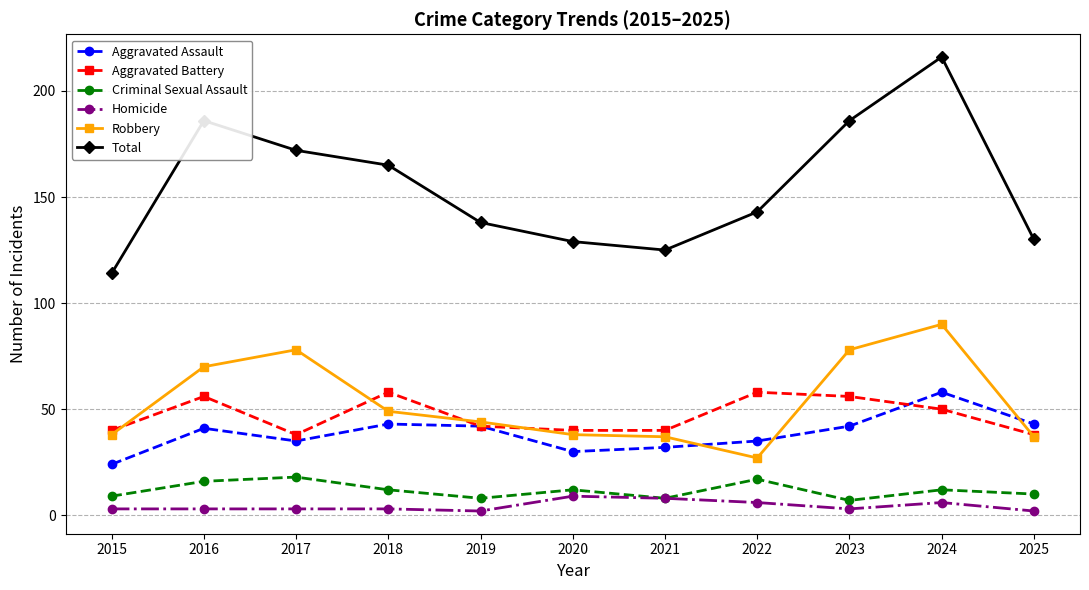

True or false: Homicide and Robbery cross at least once.

False